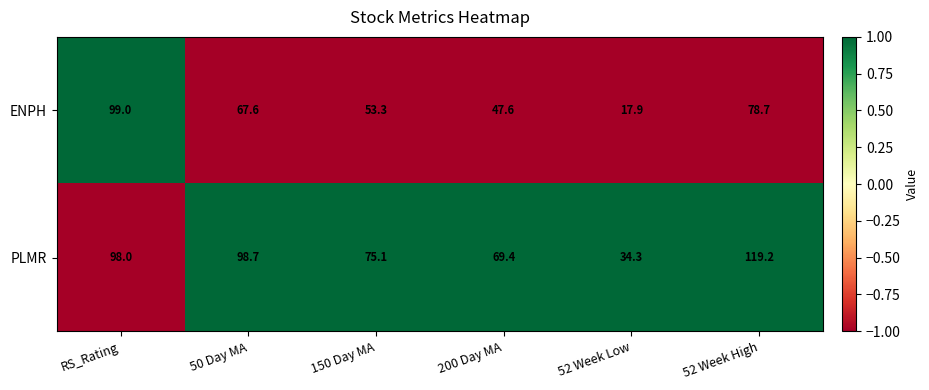

What is the minimum value for PLMR?

34.3